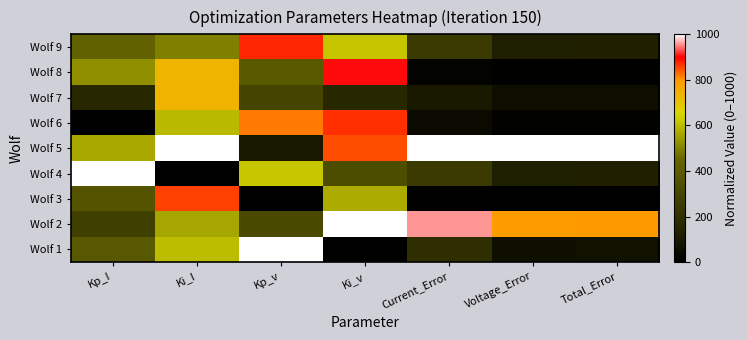

Reading right to left, what are all the values shown in this chart?

Wolf 1: Total_Error=68.7	Voltage_Error=62.4	Current_Error=189.5	Ki_v=0.0	Kp_v=1000.0	Ki_I=599.9	Kp_I=387.8
Wolf 2: Total_Error=798.5	Voltage_Error=790.1	Current_Error=957.5	Ki_v=1000.0	Kp_v=317.5	Ki_I=560.9	Kp_I=270.7
Wolf 3: Total_Error=0.0	Voltage_Error=0.0	Current_Error=0.0	Ki_v=573.5	Kp_v=0.0	Ki_I=856.3	Kp_I=366.8
Wolf 4: Total_Error=127.6	Voltage_Error=121.3	Current_Error=246.4	Ki_v=332.2	Kp_v=620.6	Ki_I=0.0	Kp_I=1000.0
Wolf 5: Total_Error=1000.0	Voltage_Error=1000.0	Current_Error=1000.0	Ki_v=847.7	Kp_v=96.2	Ki_I=1000.0	Kp_I=566.1
Wolf 6: Total_Error=12.7	Voltage_Error=11.1	Current_Error=42.9	Ki_v=868.0	Kp_v=819.0	Ki_I=595.0	Kp_I=0.0
Wolf 7: Total_Error=58.2	Voltage_Error=55.9	Current_Error=101.7	Ki_v=157.5	Kp_v=297.4	Ki_I=736.7	Kp_I=163.7
Wolf 8: Total_Error=7.6	Voltage_Error=7.3	Current_Error=14.4	Ki_v=904.0	Kp_v=393.1	Ki_I=736.2	Kp_I=521.8
Wolf 9: Total_Error=127.7	Voltage_Error=121.5	Current_Error=244.8	Ki_v=618.2	Kp_v=873.7	Ki_I=494.9	Kp_I=429.6